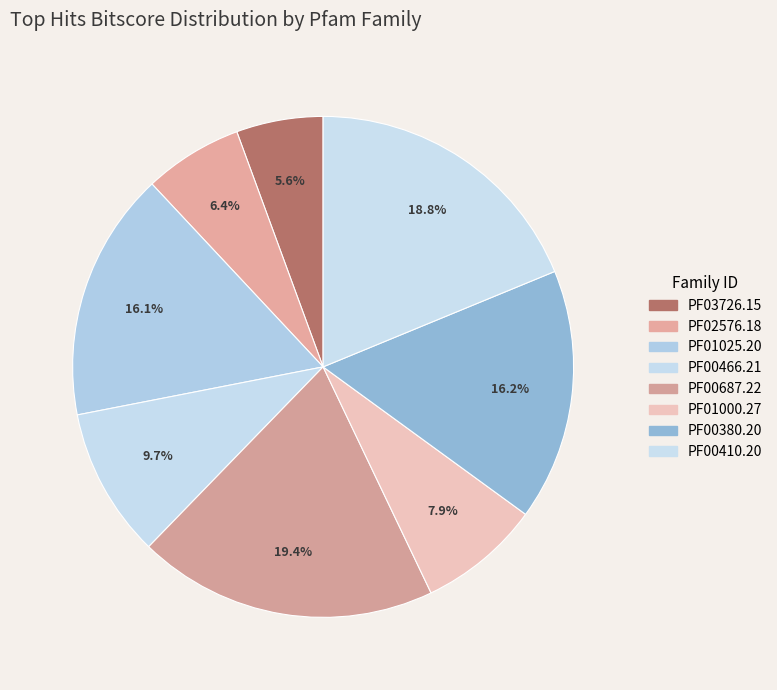

How many segments does this pie chart have?

8